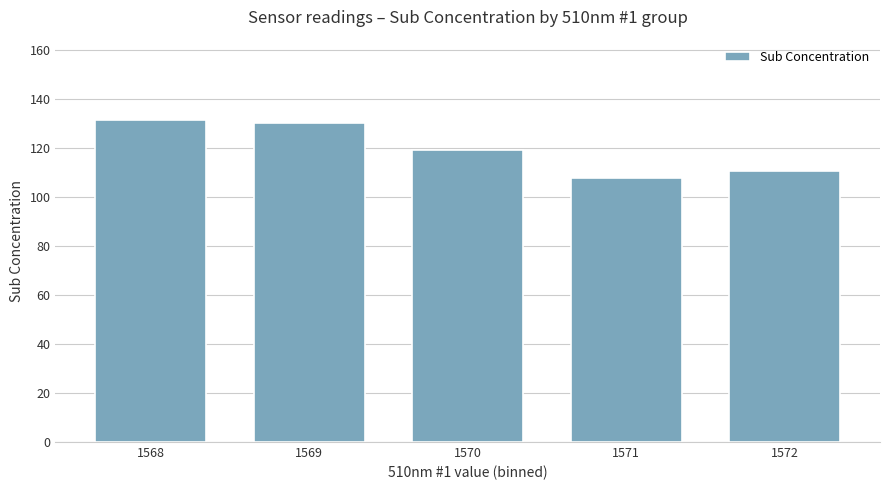

What is the minimum value shown in the chart?

107.8